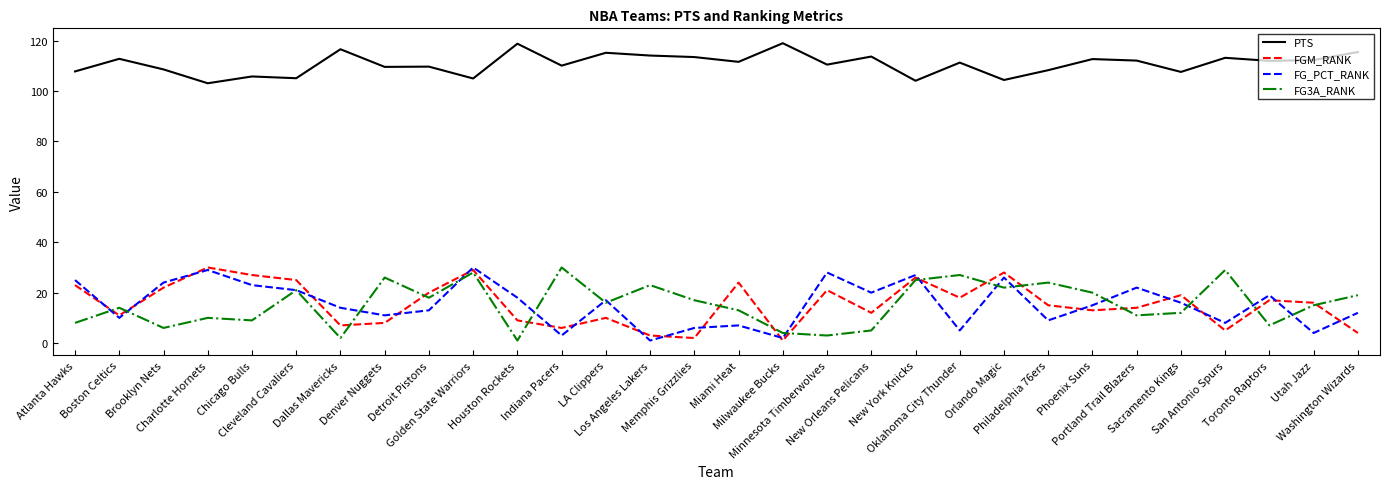

What is the maximum value for FG3A_RANK?

30.0